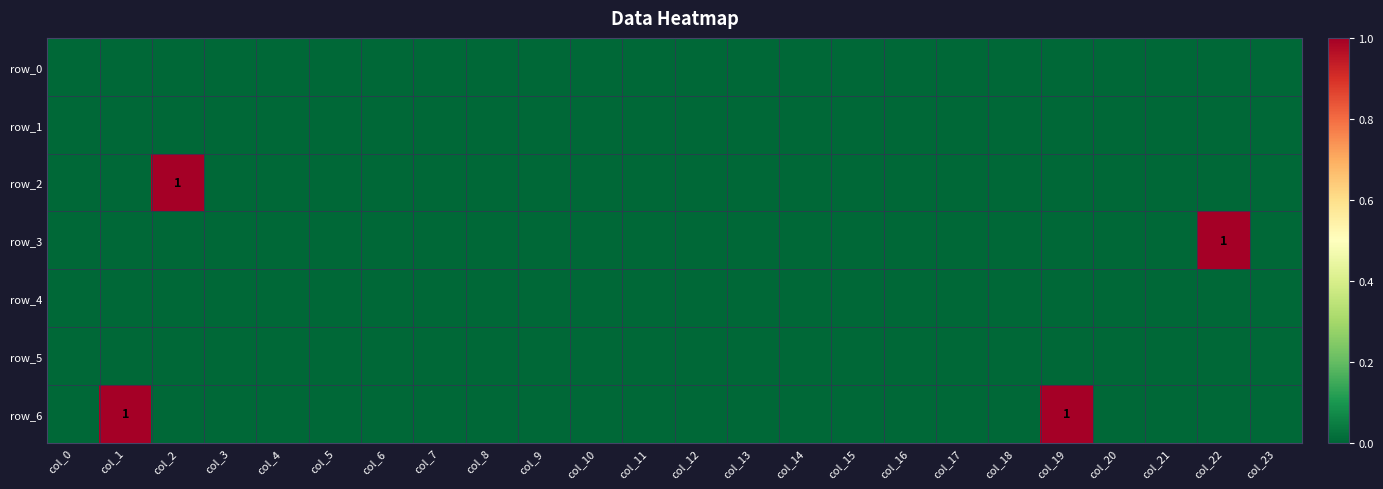

At how many categories does at least one series exceed 0?

4